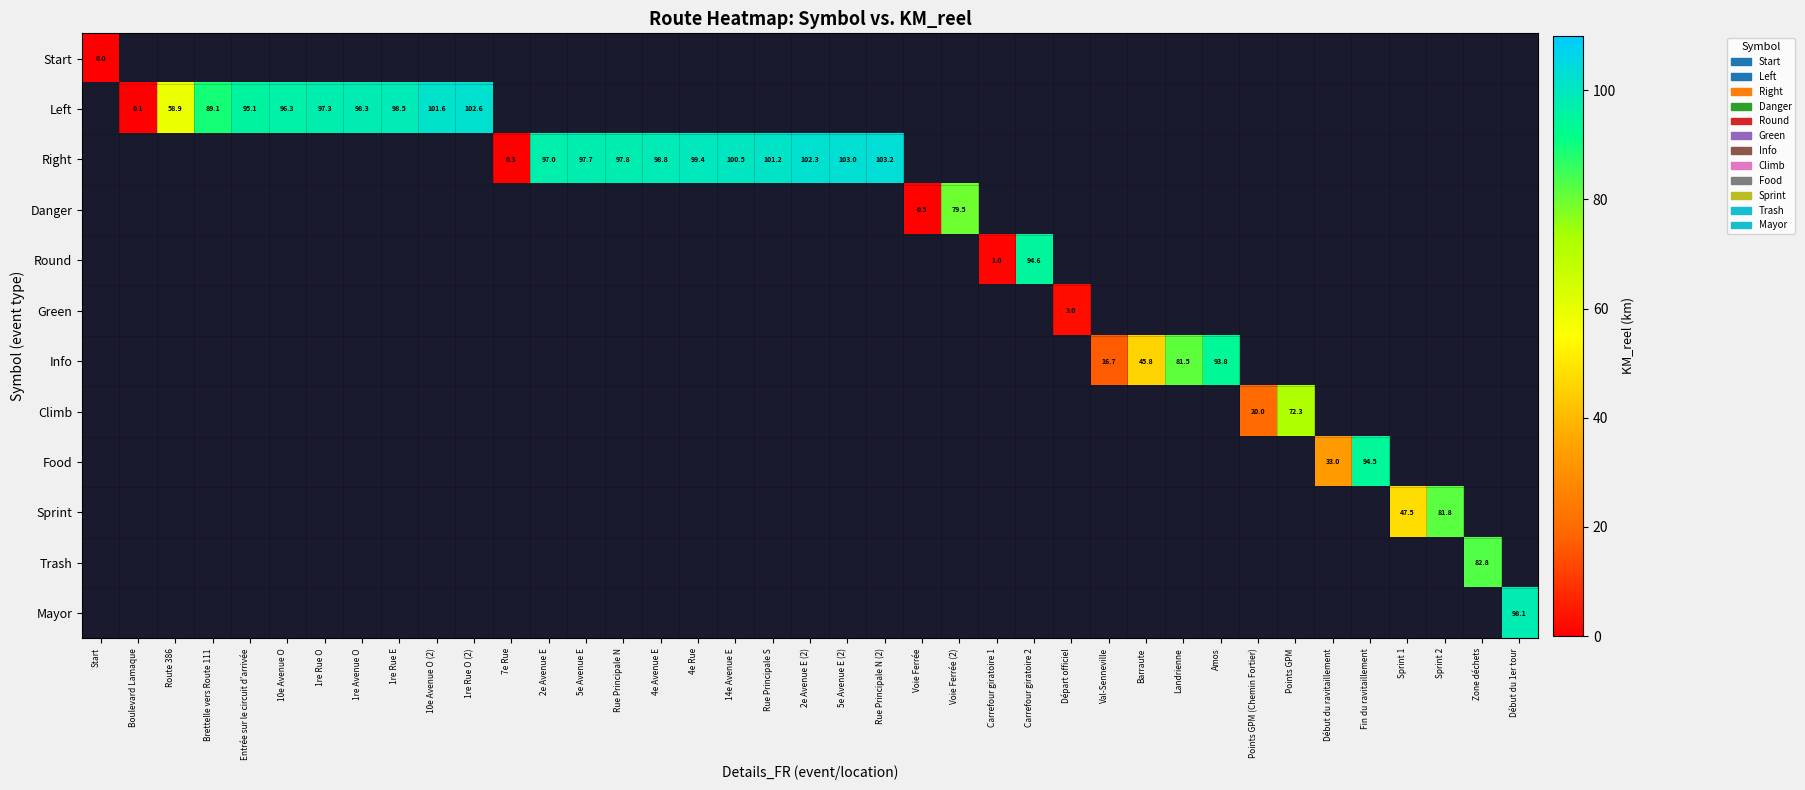

Is it true that Trash equals 29.6 at Zone déchets?

False